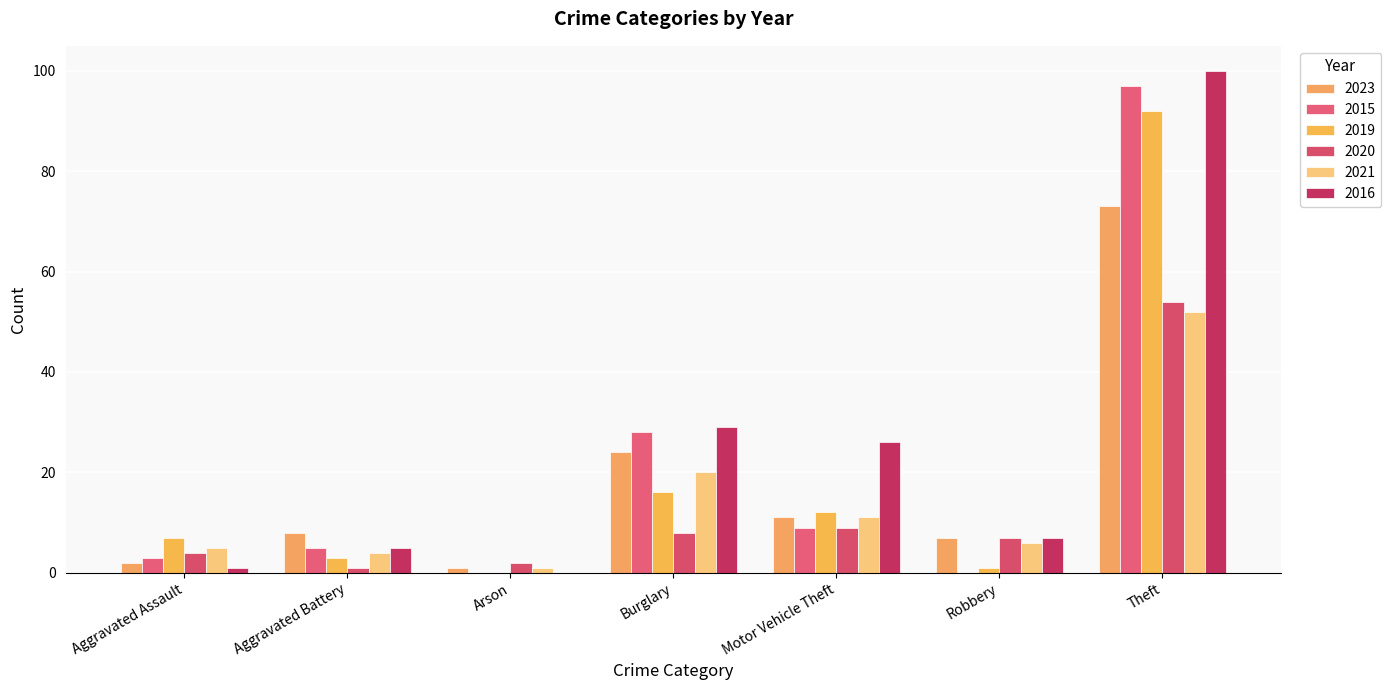

Which series has the largest range (max minus min)?

2016